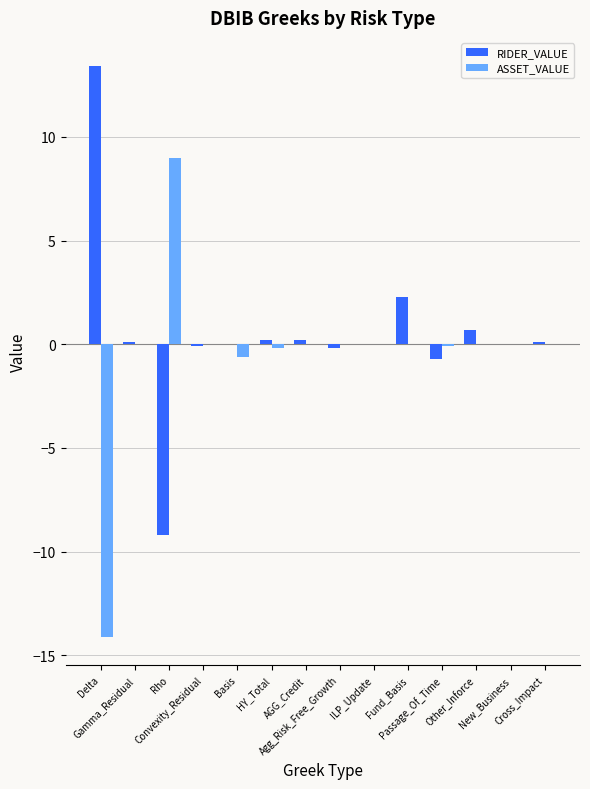

What is the sum of all RIDER_VALUE values?

6.8